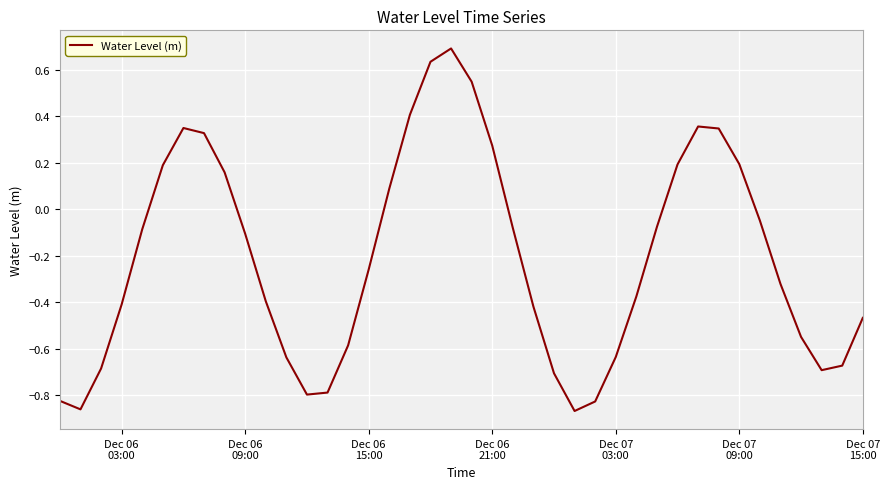

What is the difference between the maximum and second lowest values?

1.6